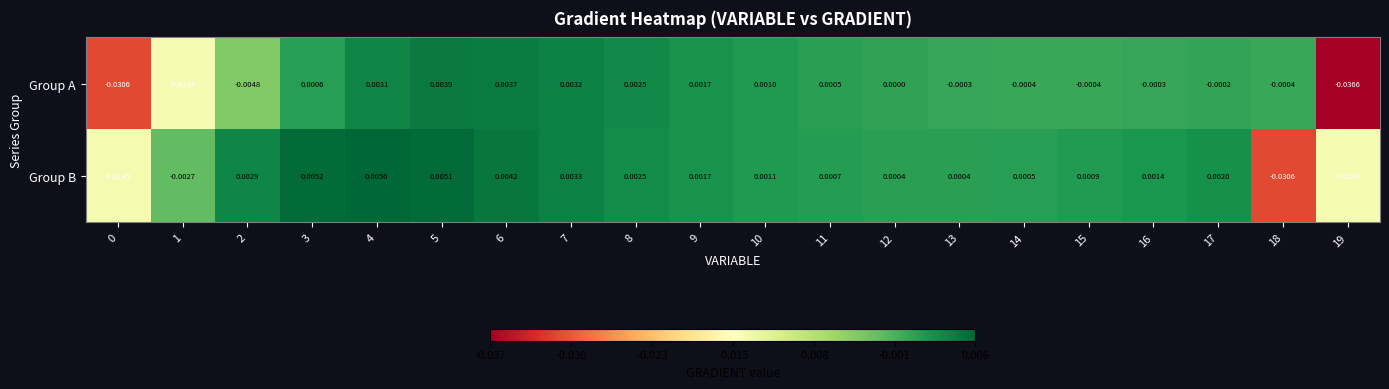

How many categories are shown in the chart?

20